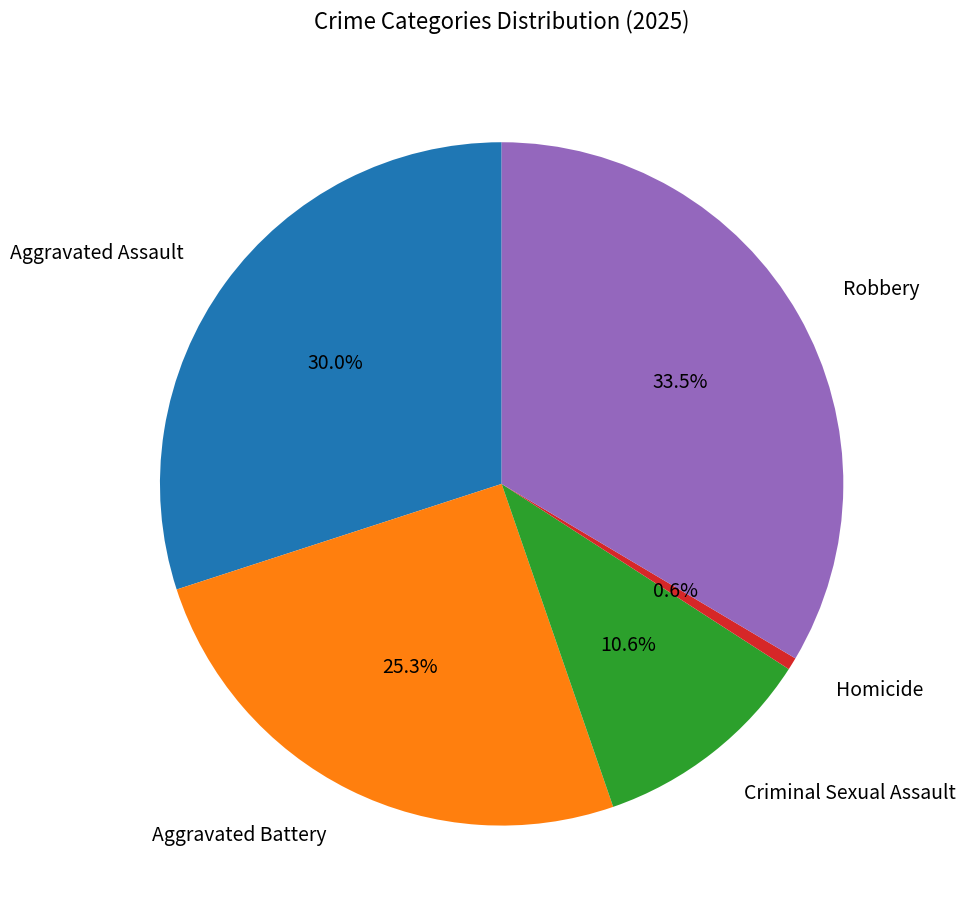

How many segments does this pie chart have?

5